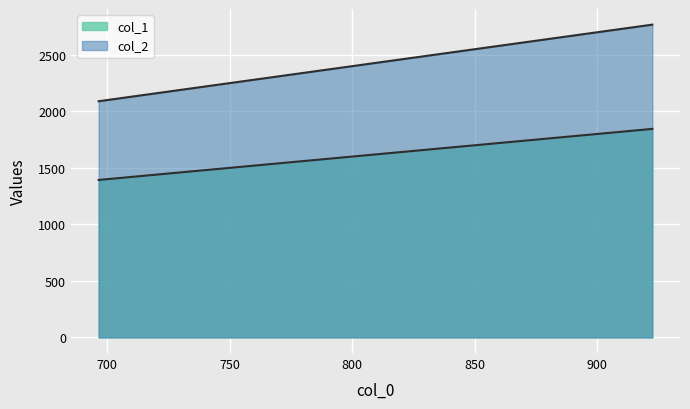

What is the sum of all col_2 values?

38096.7